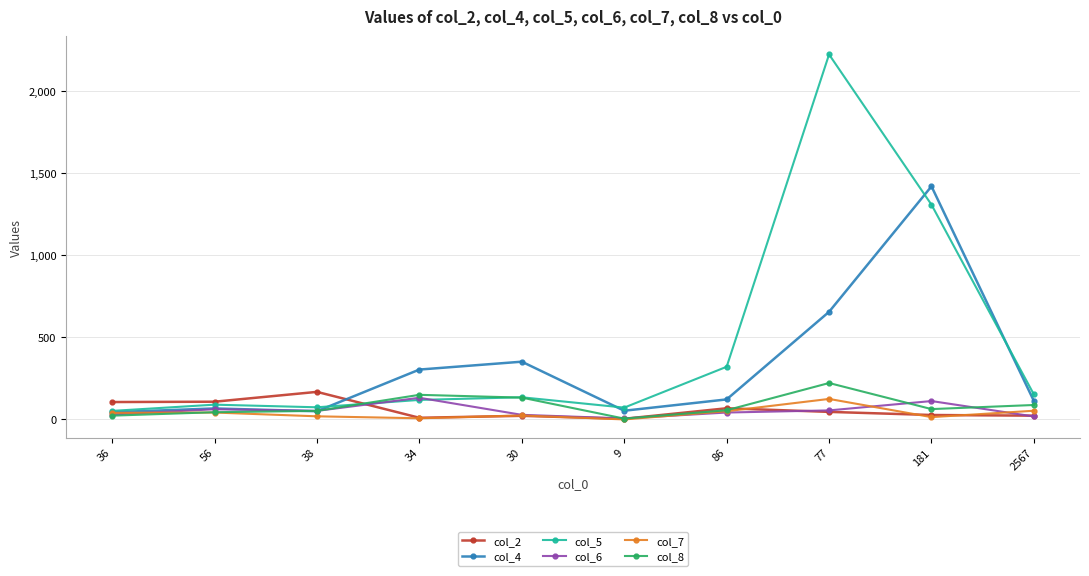

How many data points in col_8 are less than 63?

5